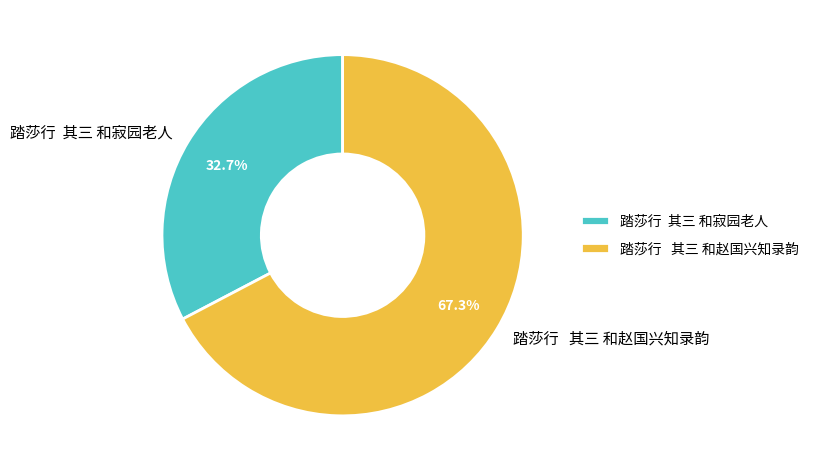

Is there a majority slice in this chart?

Yes